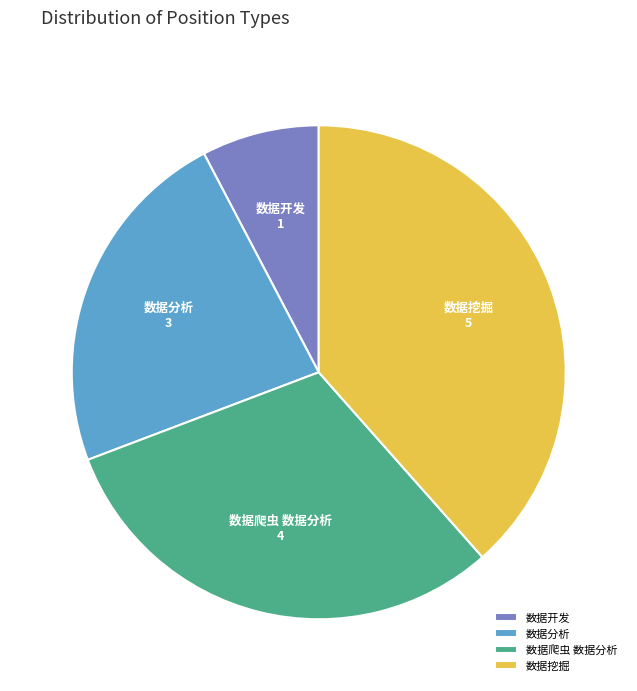

Rank the categories by value from highest to lowest.

数据挖掘, 数据爬虫 数据分析, 数据分析, 数据开发